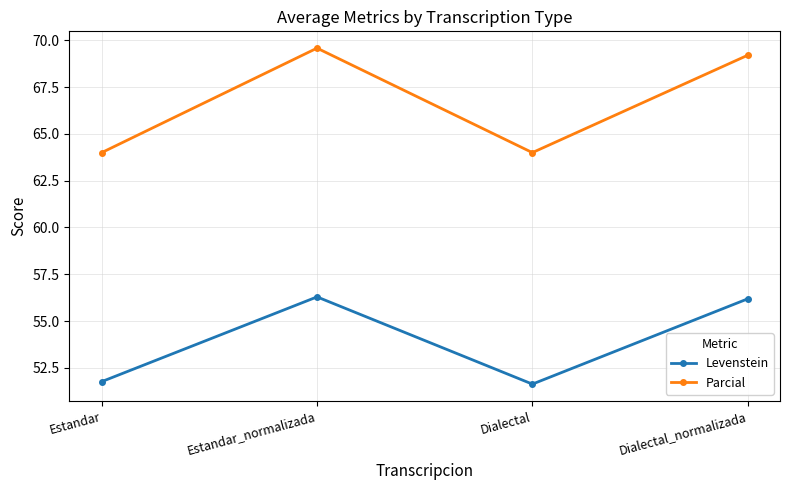

What is the total value across all series at Dialectal?

115.6